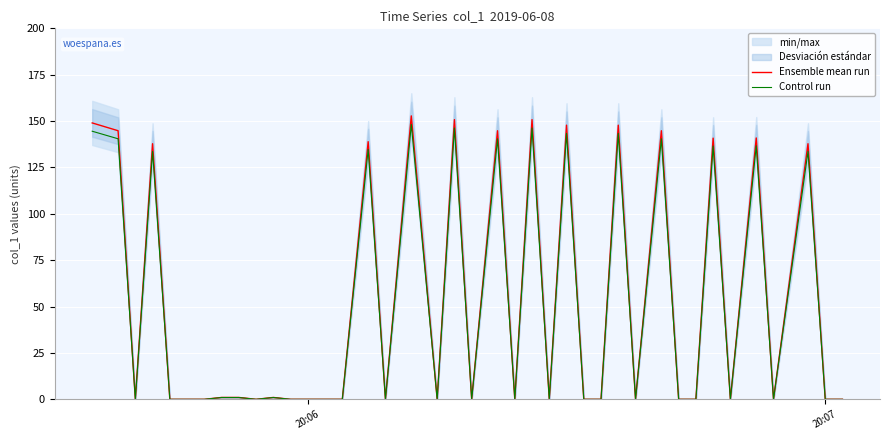

True or false: Control run and Ensemble mean run intersect in this chart.

False